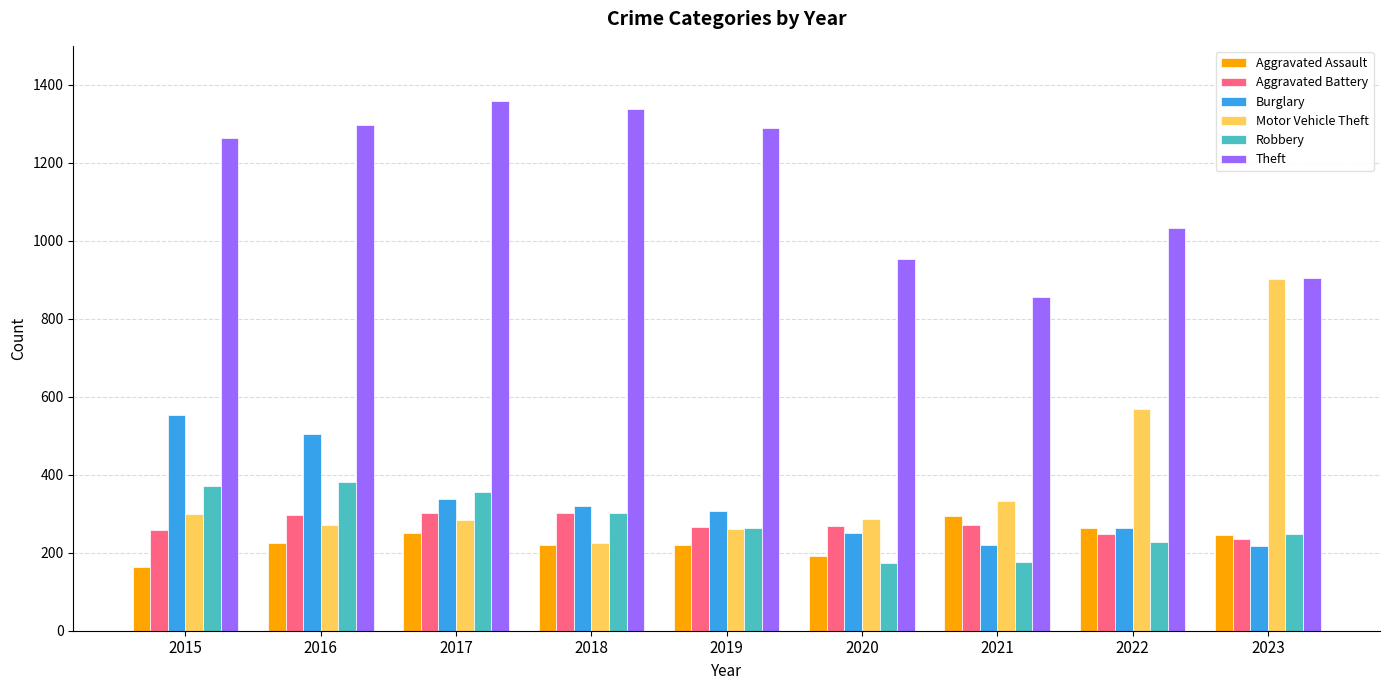

At which label does Aggravated Assault reach its minimum?

2015